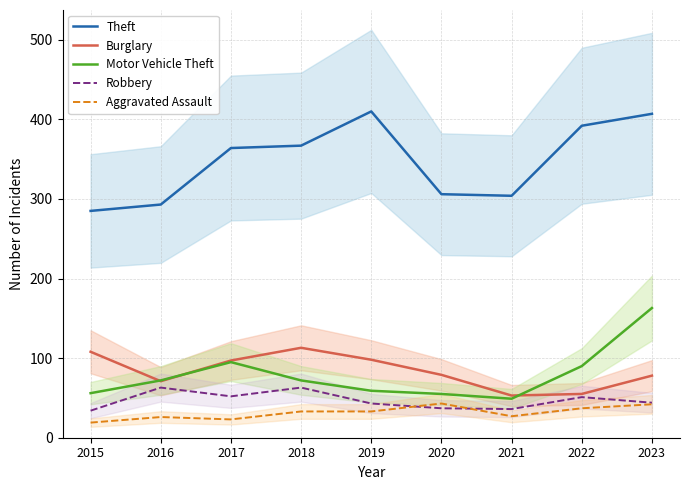

The Burglary series shows 76 at 2022. True or false?

False